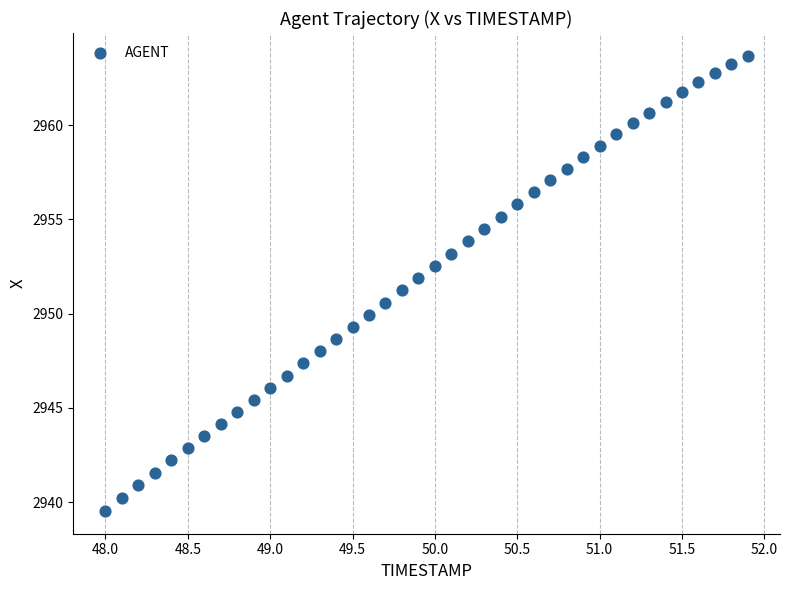

What is the range of Y values (max minus min)?

24.1